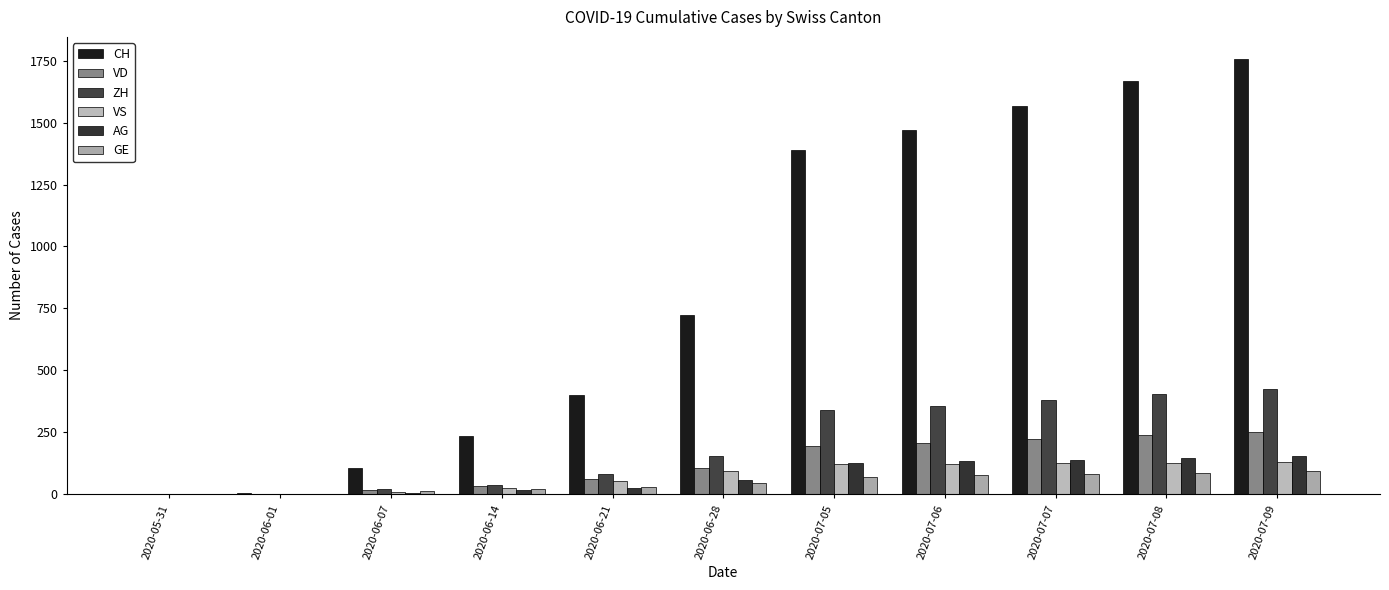

Does the chart contain stacked bars?

No